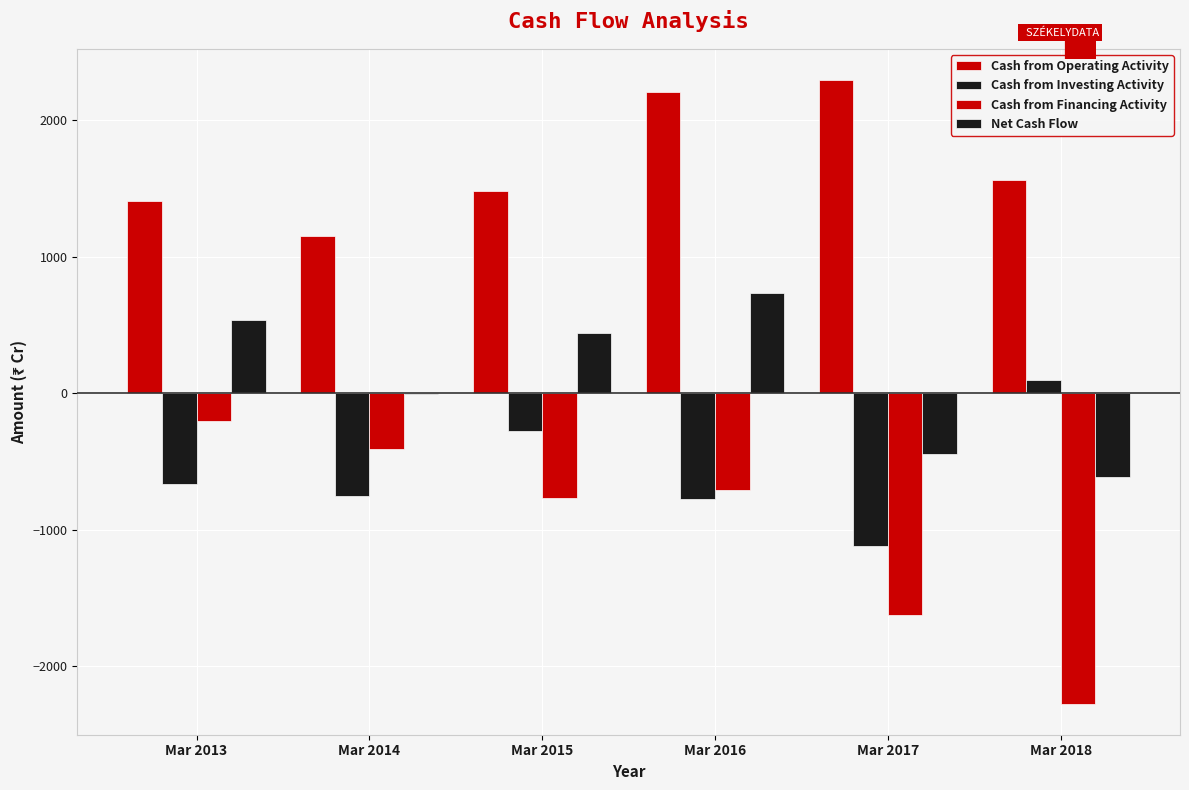

How many data points in Cash from Financing Activity are above -705?

2